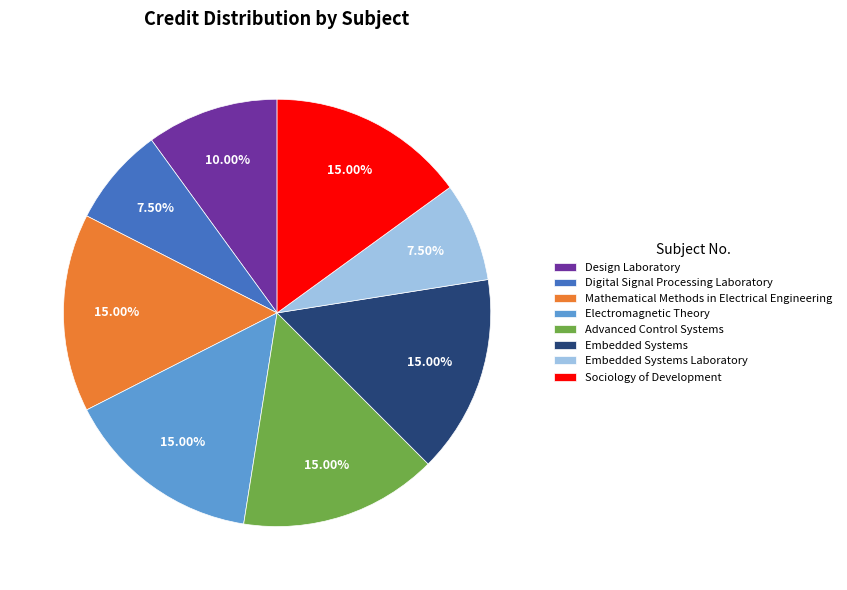

Which has a higher value, Electromagnetic Theory or Digital Signal Processing Laboratory?

Electromagnetic Theory